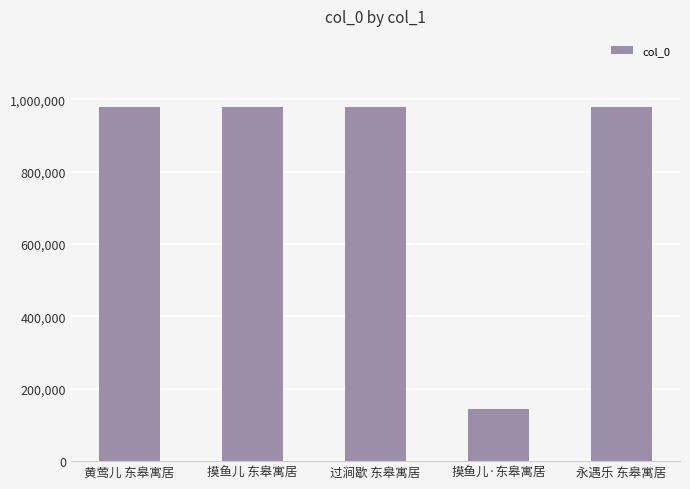

What is the greatest value displayed?

979786